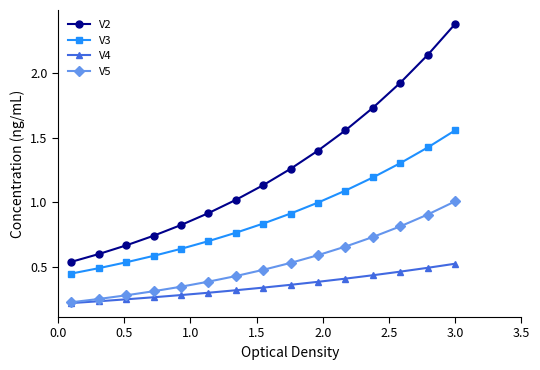

Which series has the largest range (max minus min)?

V2